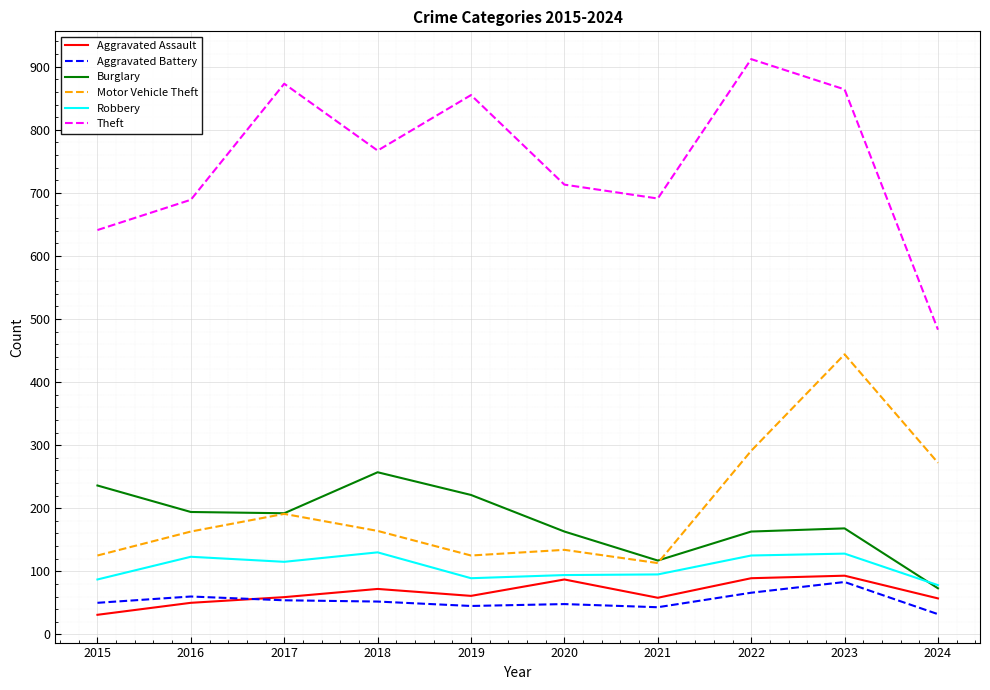

Is this an area chart (filled region under the line)?

No